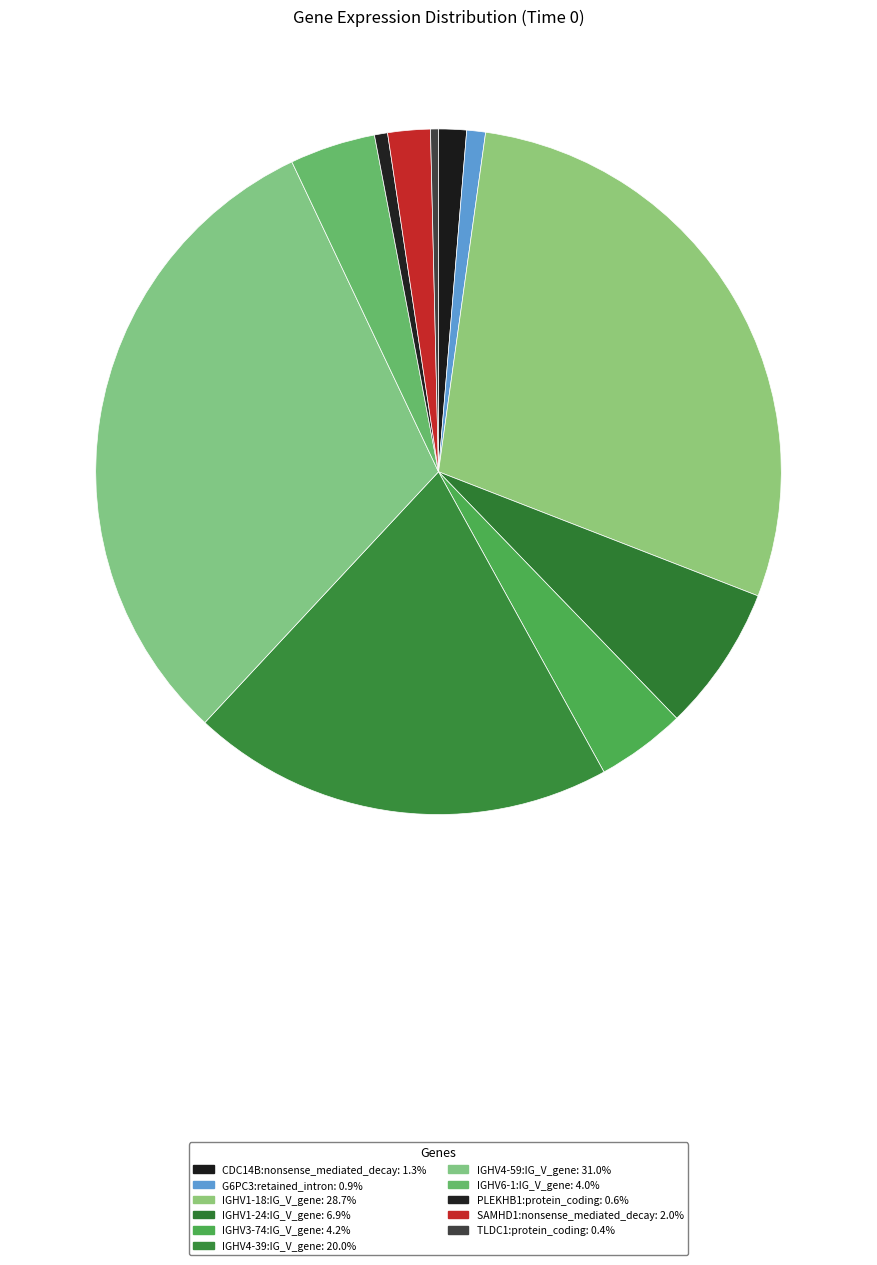

How many segments does this pie chart have?

11